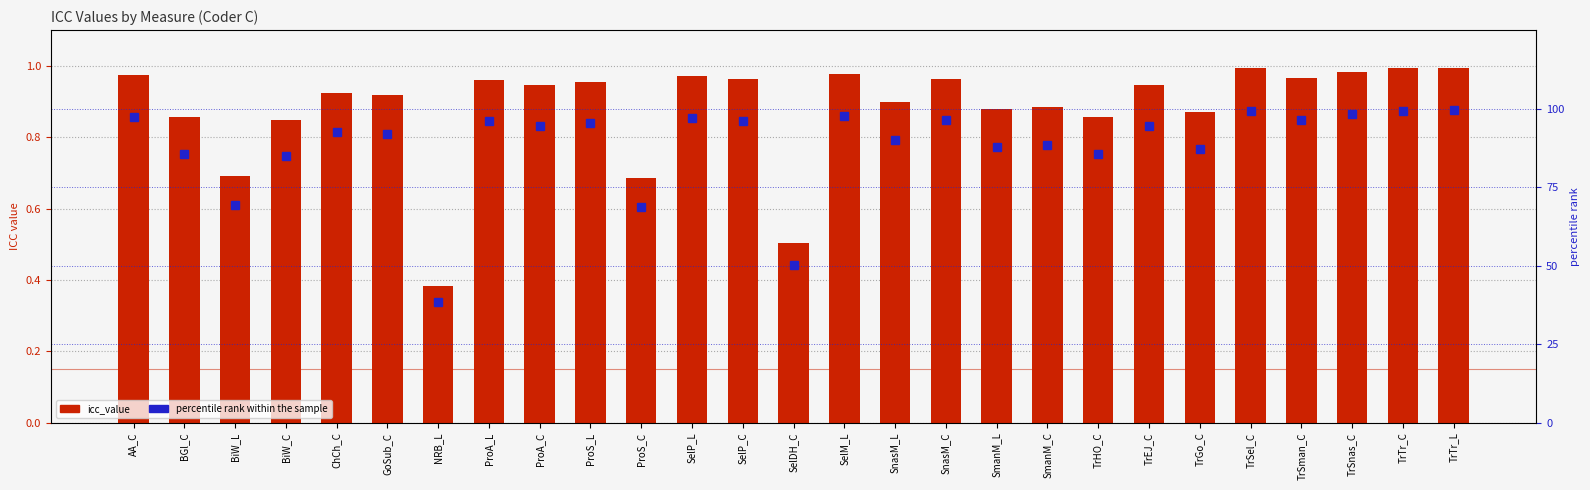

How many groups of bars are there?

27